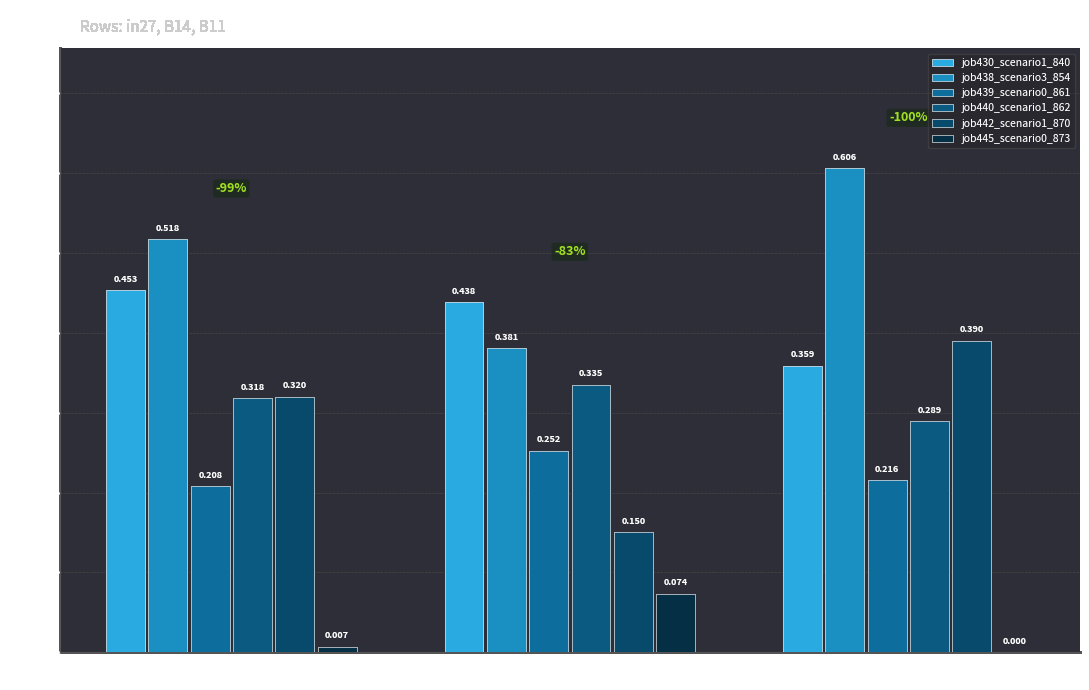

At B11, list the series in order from largest to smallest.

job438_scenario3_854, job442_scenario1_870, job430_scenario1_840, job440_scenario1_862, job439_scenario0_861, job445_scenario0_873